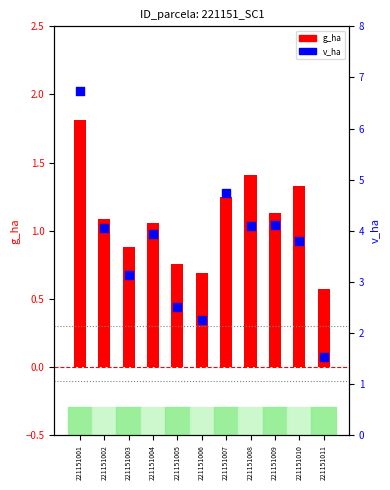

Which series contains the highest Y value?

v_ha